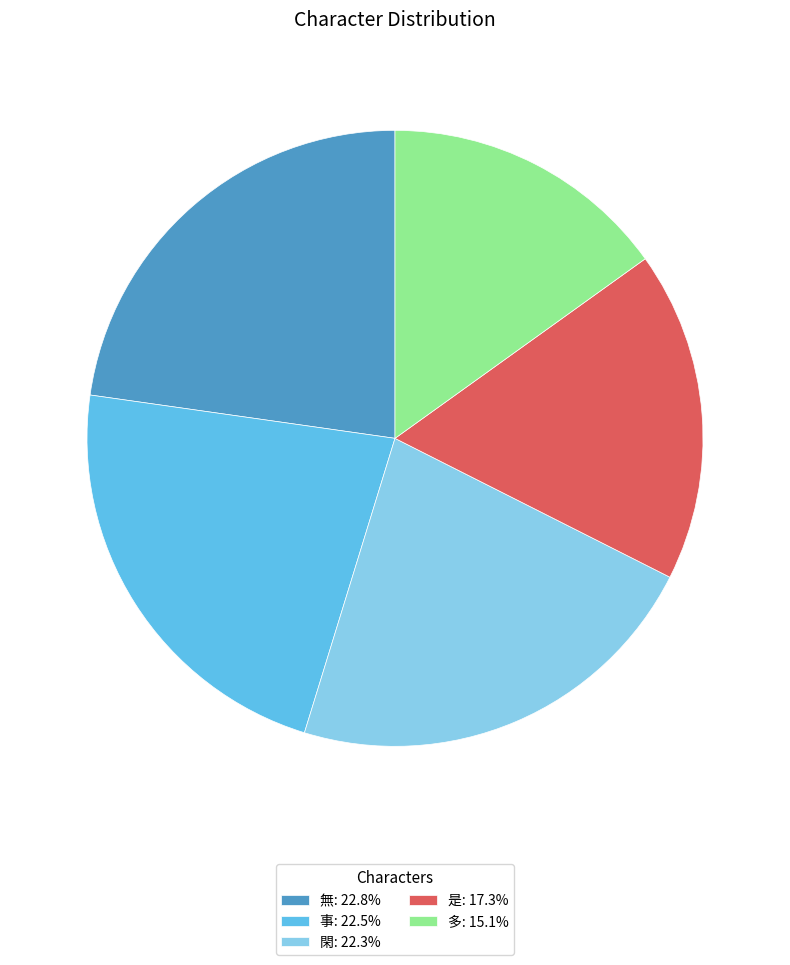

Does any single category account for the majority?

No